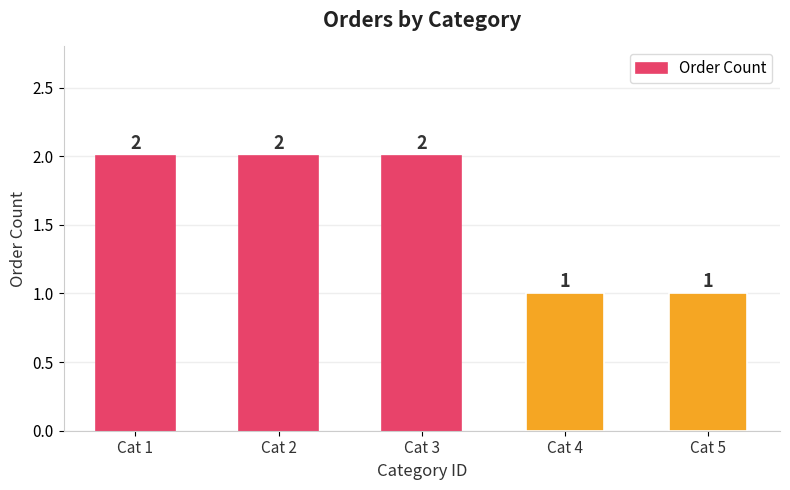

What is the greatest value displayed?

2